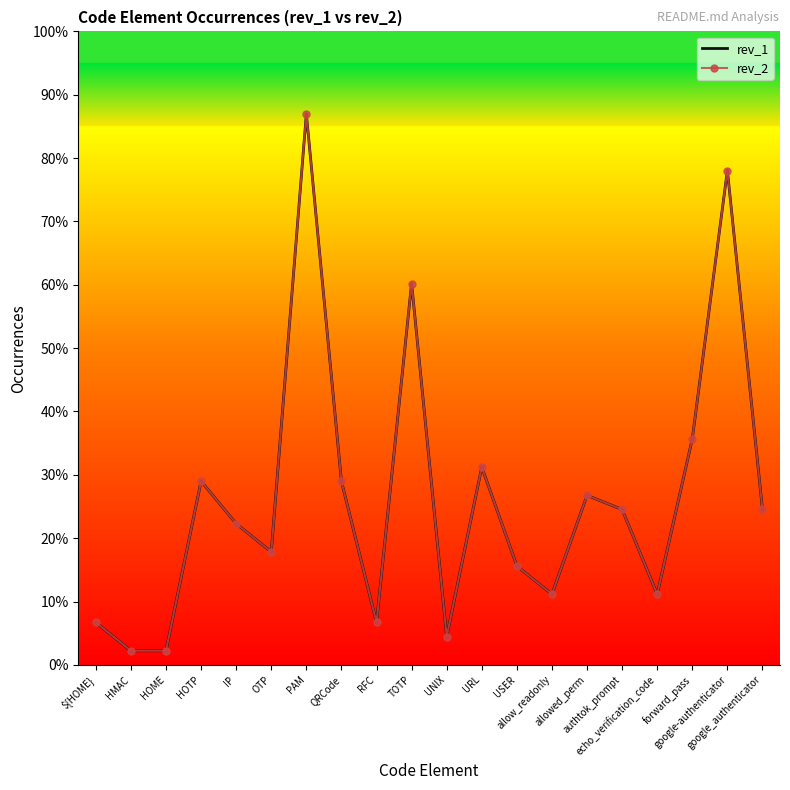

What is the label of the 6th point from the right?

allowed_perm